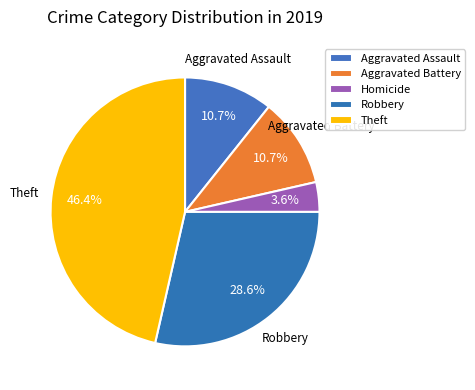

How many slices are in this pie chart?

5